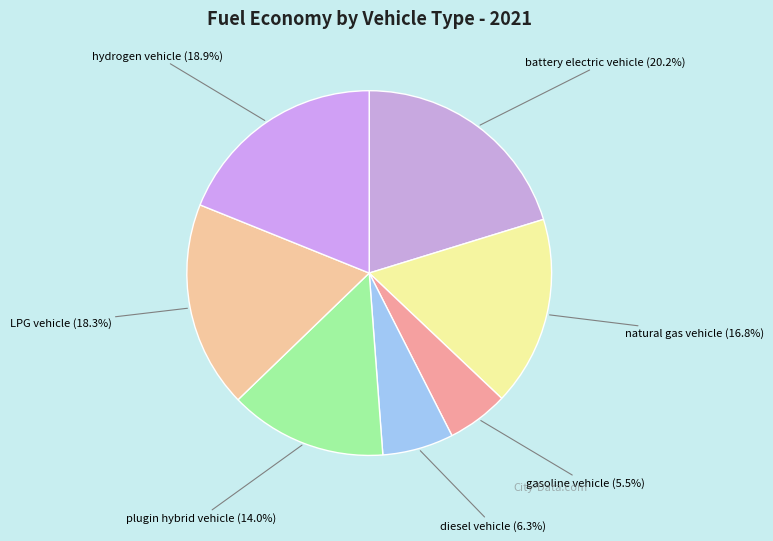

Do hydrogen vehicle and battery electric vehicle together represent more than half of the pie?

No